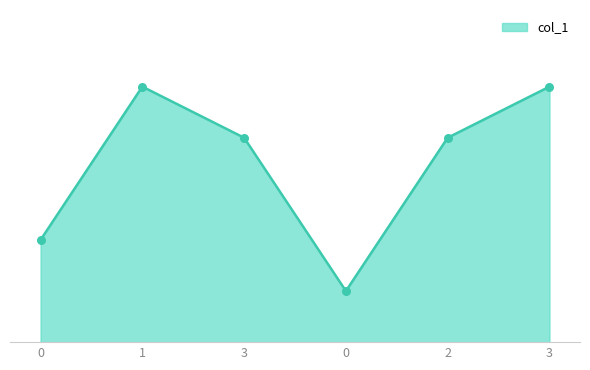

Between 2 and 0, which is larger?

2